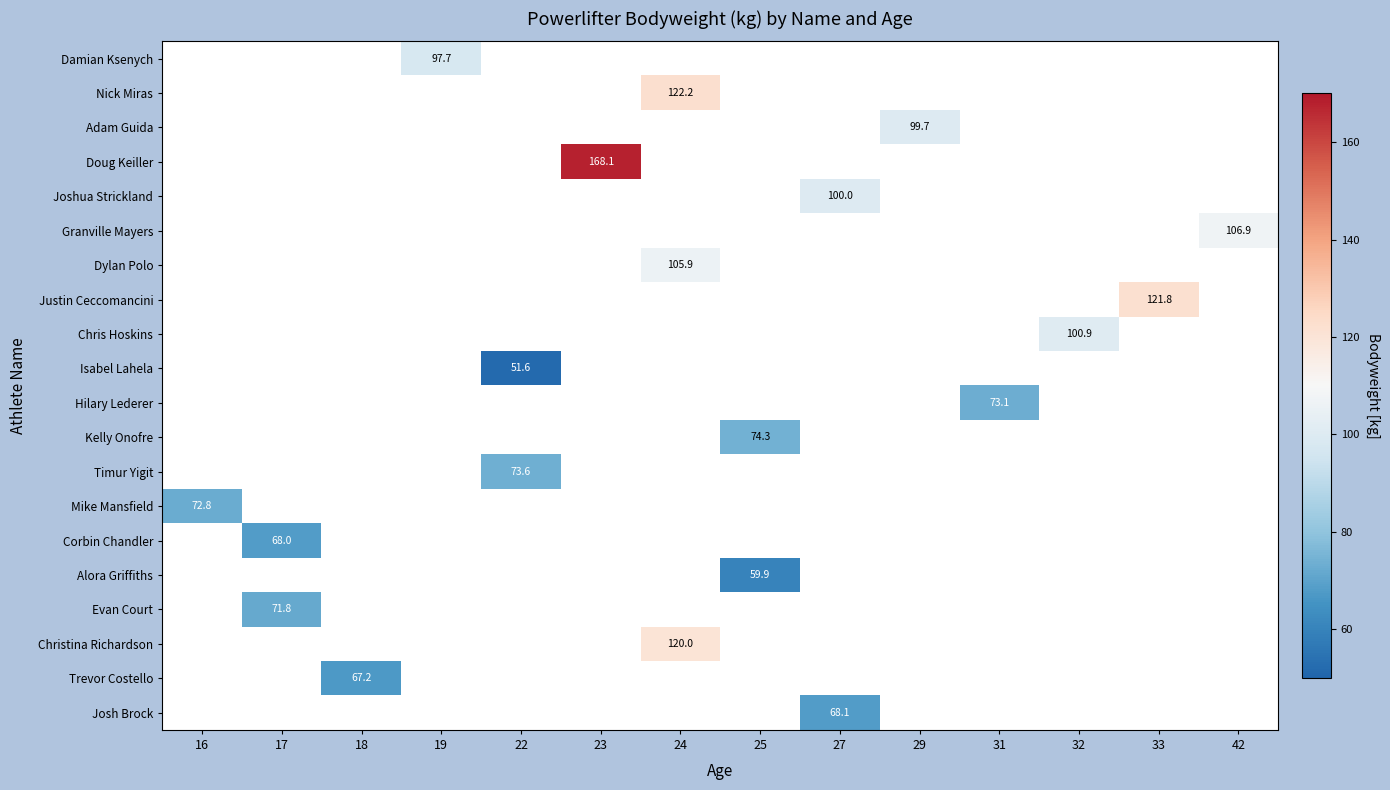

Is it true that Joshua Strickland equals 45.5 at 27?

False